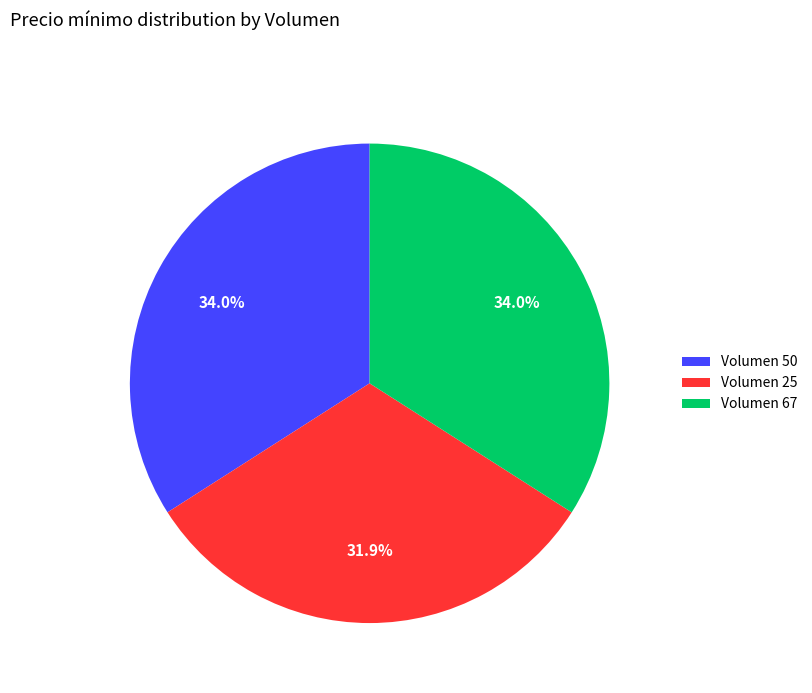

To the nearest percent, what portion does Volumen 25 represent?

32%